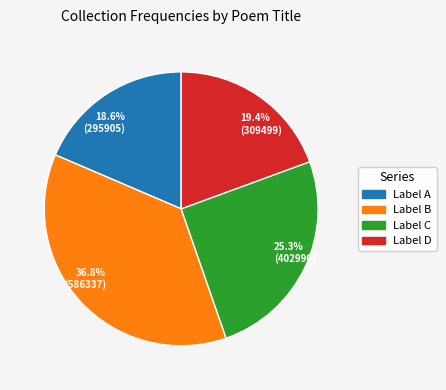

Does 25.3% (402990) represent more than half of the total?

No